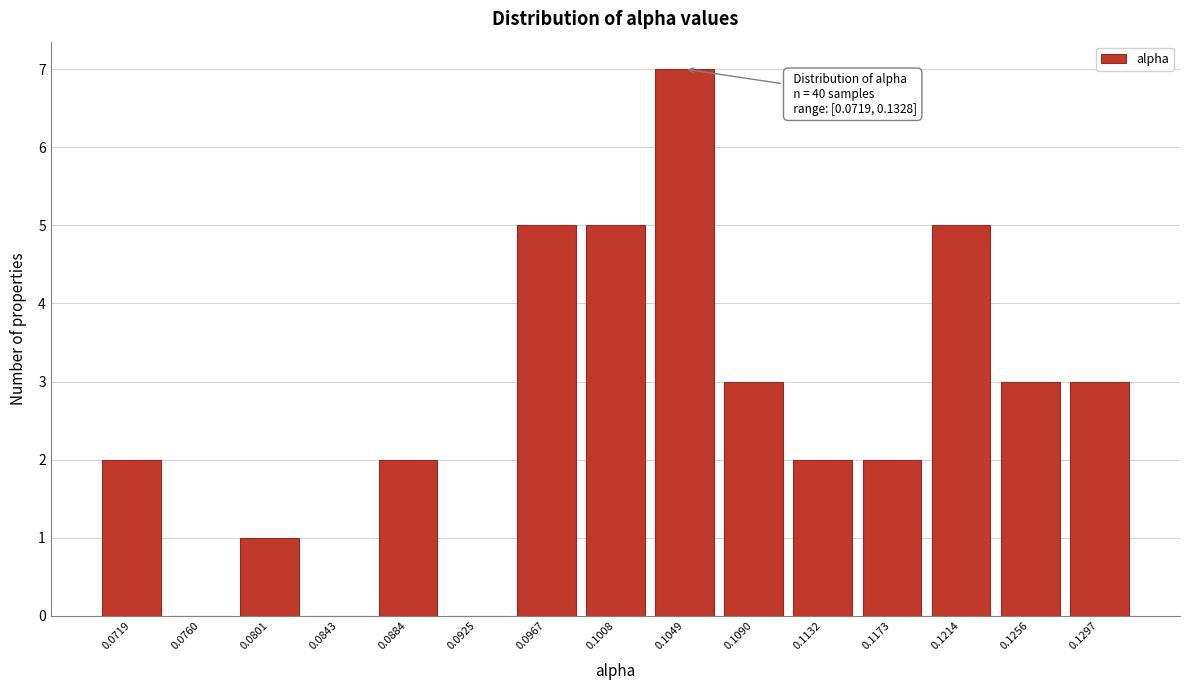

Reading left to right, extract all data points from this chart.

0.0719=2	0.0760=0	0.0801=1	0.0843=0	0.0884=2	0.0925=0	0.0967=5	0.1008=5	0.1049=7	0.1090=3	0.1132=2	0.1173=2	0.1214=5	0.1256=3	0.1297=3